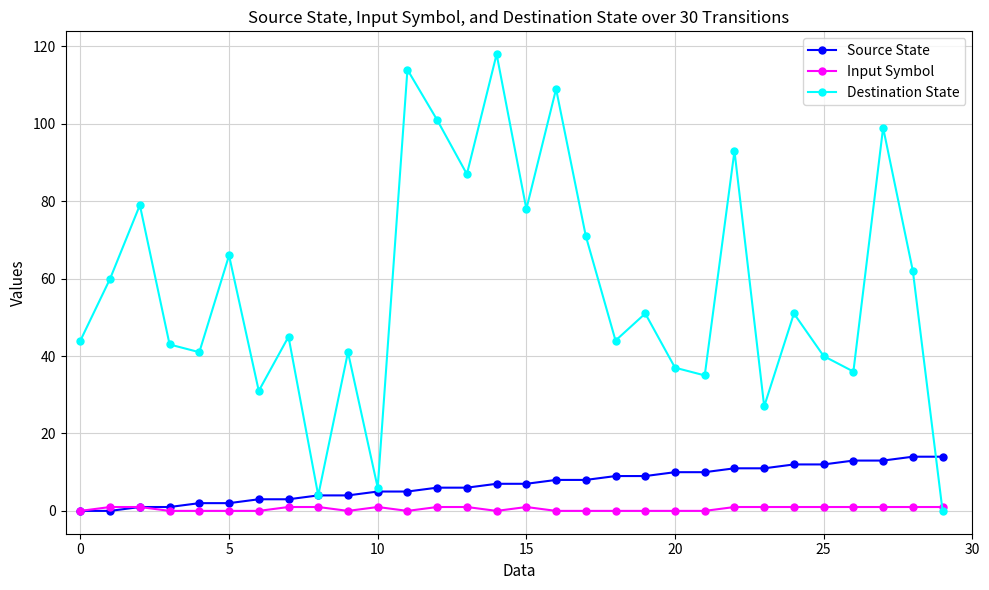

Does the chart have visible grid lines?

Yes